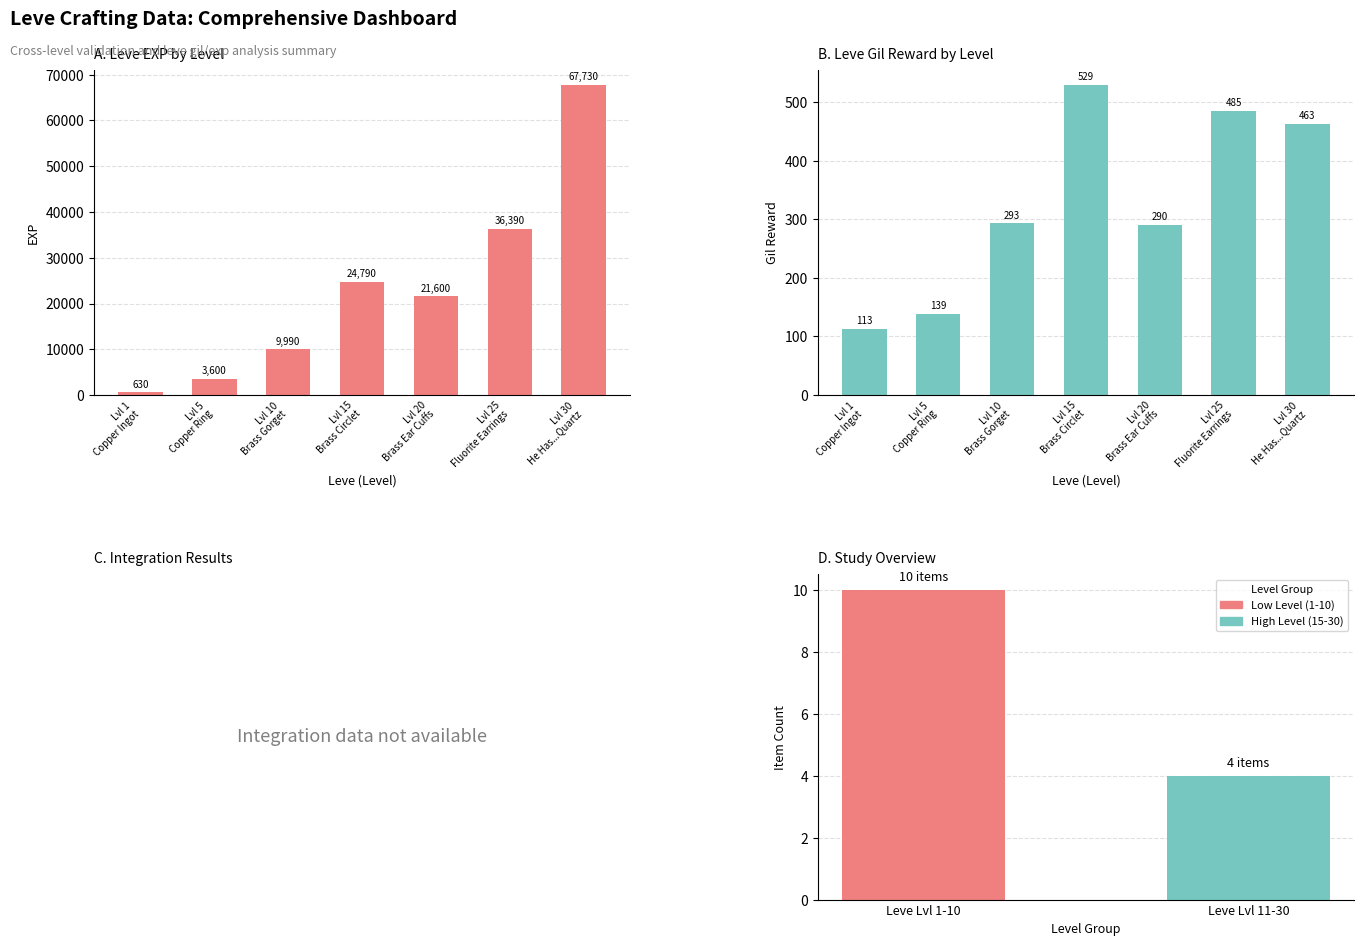

What is the difference between the second highest and second lowest values in the Leve Gil series?

346